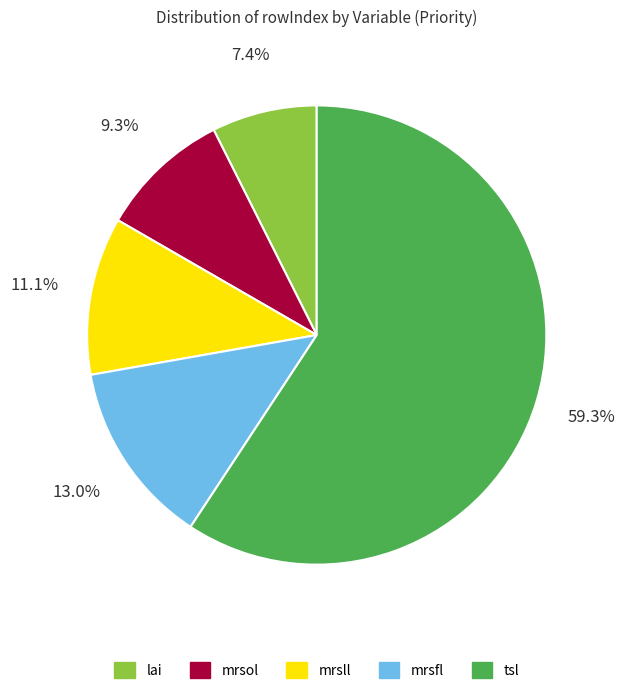

Approximately how many times larger is the value at mrsol compared to mrsfl?

0.7